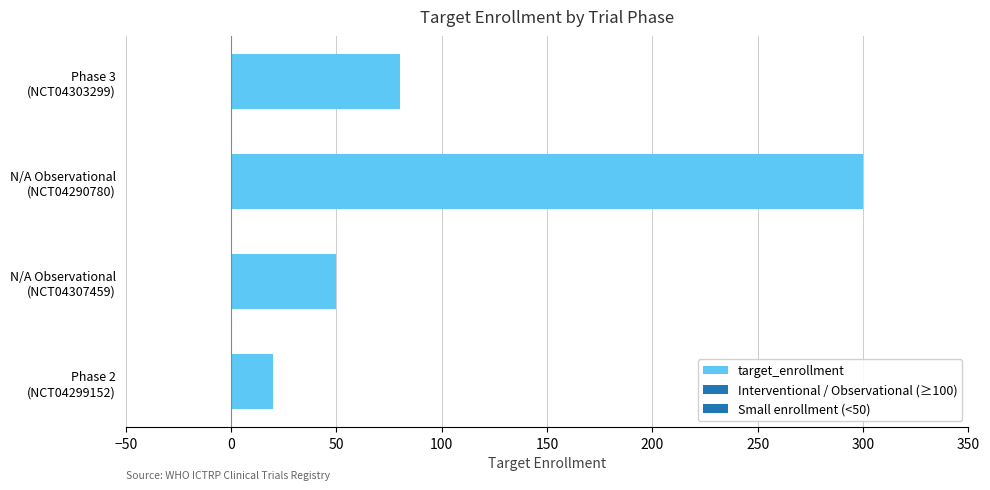

What is the difference between the second highest and minimum values?

60